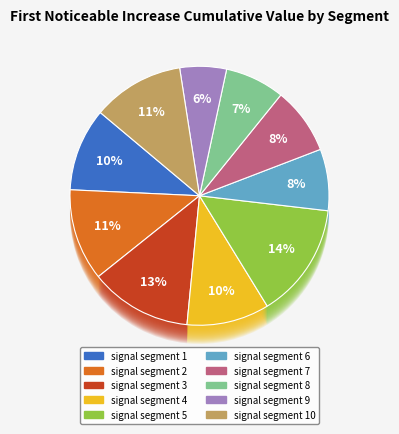

Do signal segment 5 and signal segment 7 together represent more than half of the pie?

No